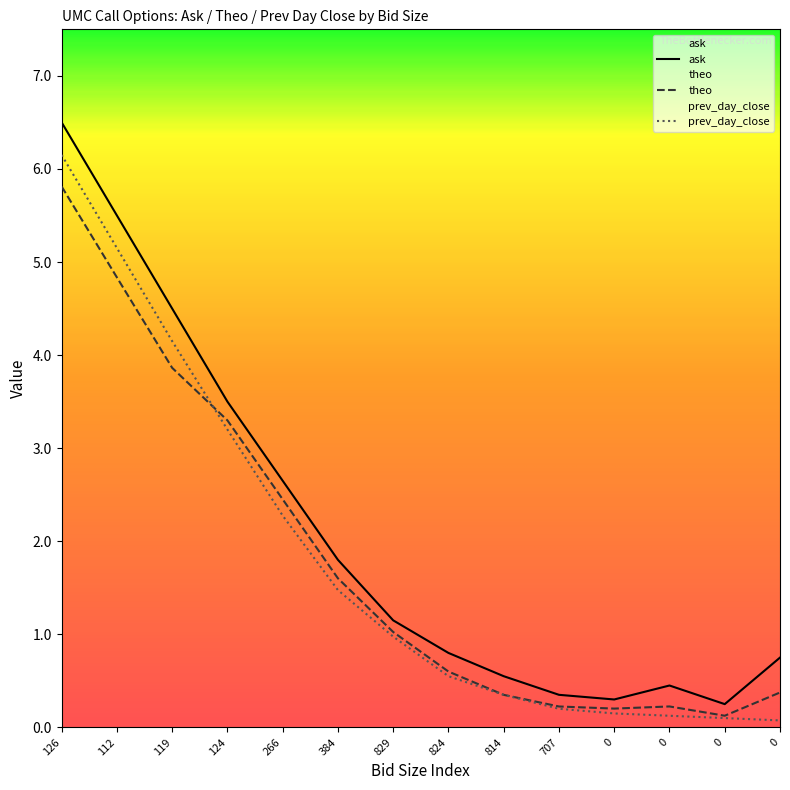

What is the spread (max minus min) of values at 0?

0.1